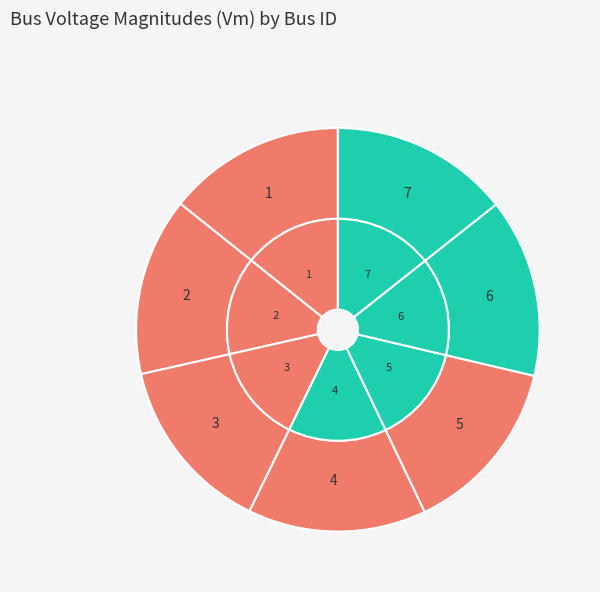

Rank the categories by value from lowest to highest.

5, 3, 1, 2, 4, 7, 6